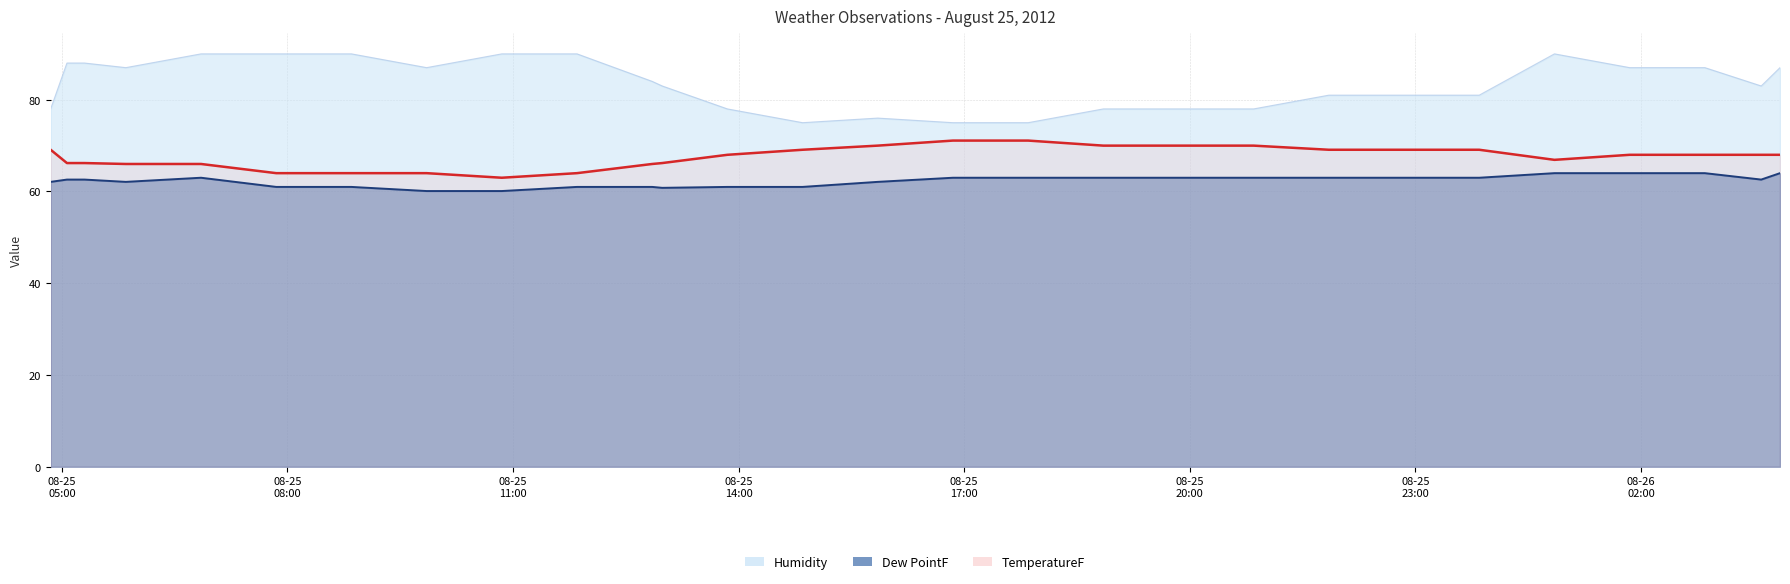

In Dew PointF, how many points are lower than both neighbors (excluding endpoints)?

3